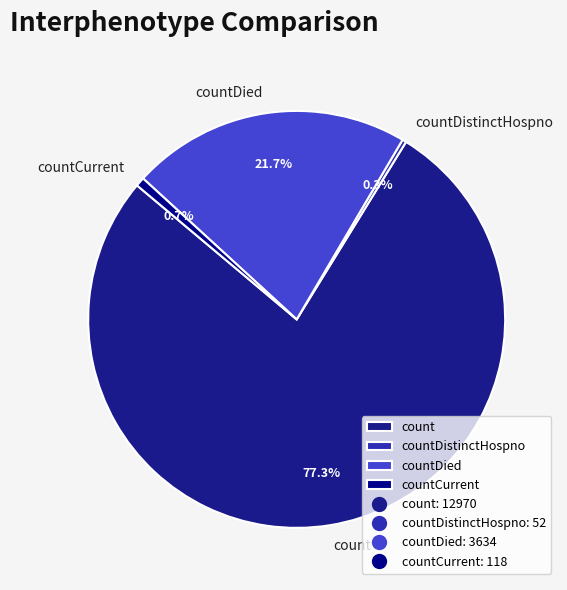

What is the largest slice in the pie chart?

count